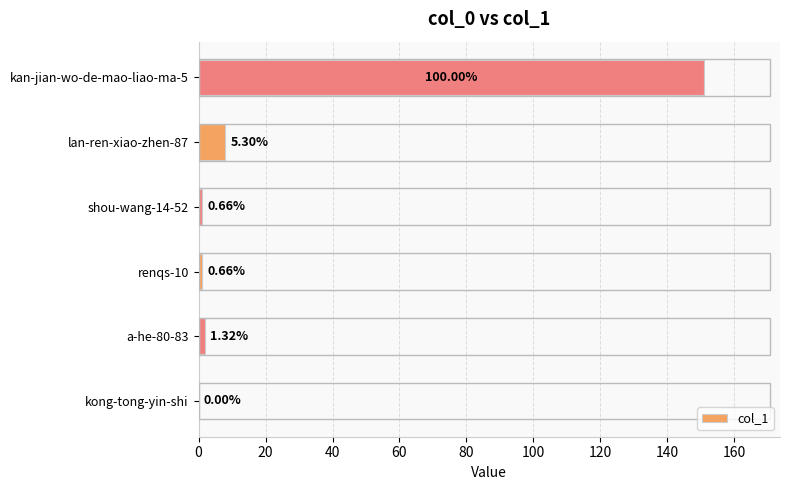

What is the difference between the second highest and second lowest values?

7